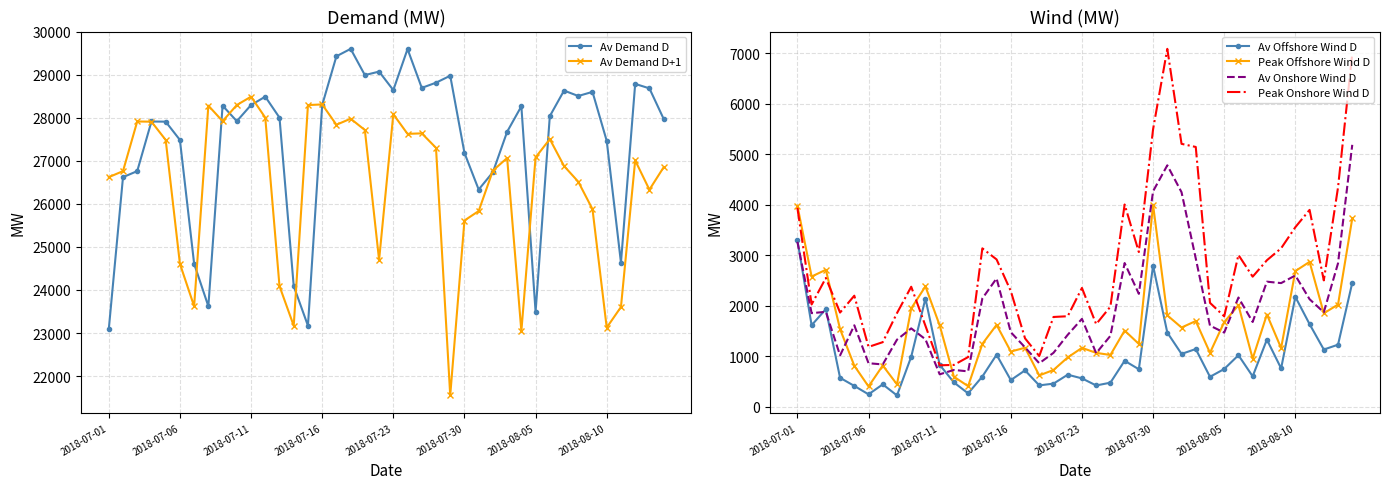

What is the lowest value of the Peak Onshore Wind D series?

818.5